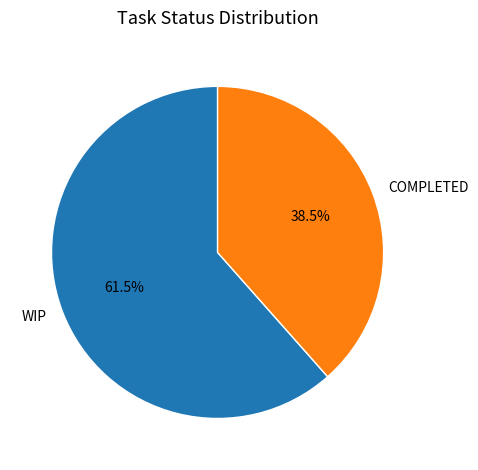

Which slice represents more than half of the pie?

WIP